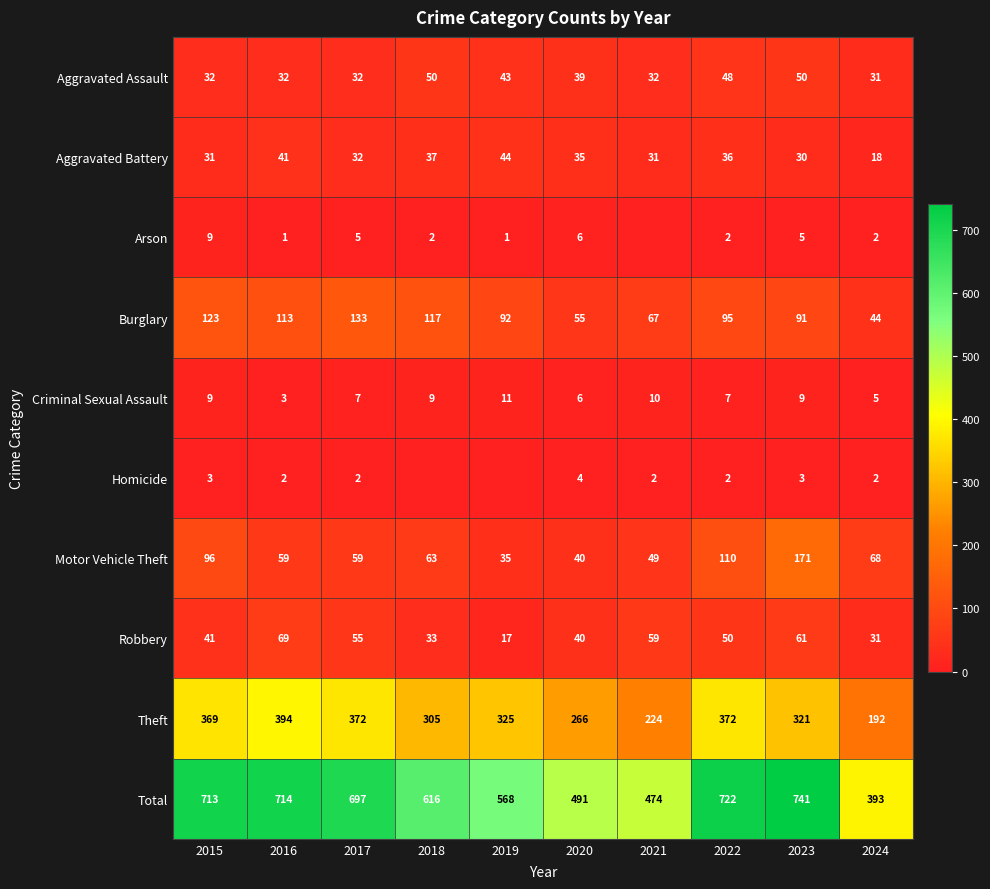

At how many categories does at least one series exceed 708?

4